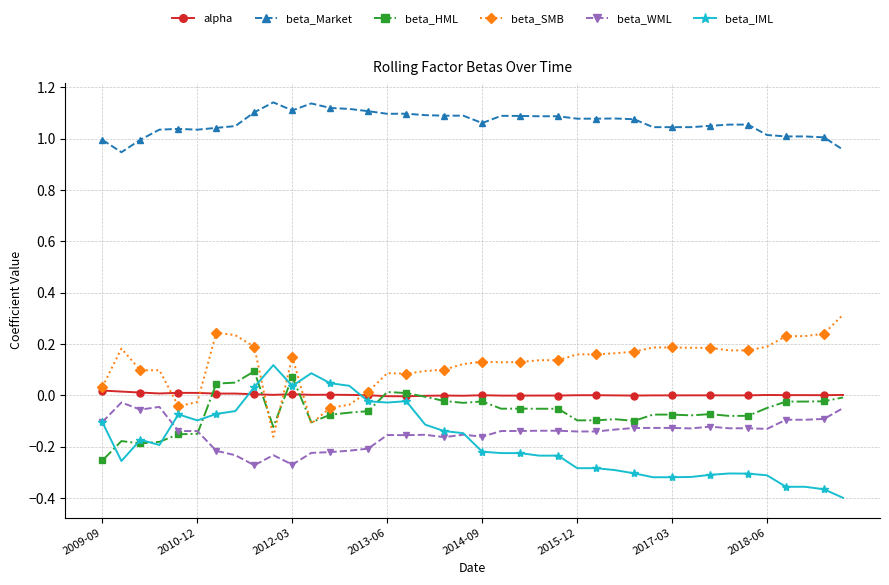

True or false: beta_Market and alpha cross at least once.

False